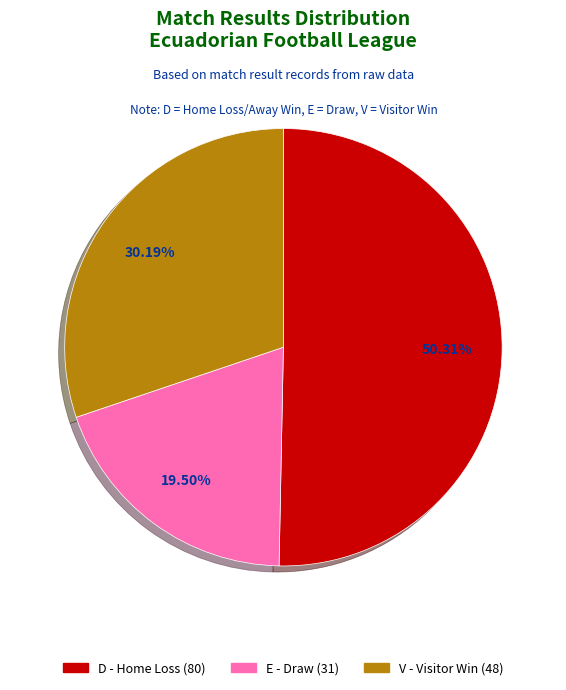

To the nearest percent, what percentage of the pie is V?

30%